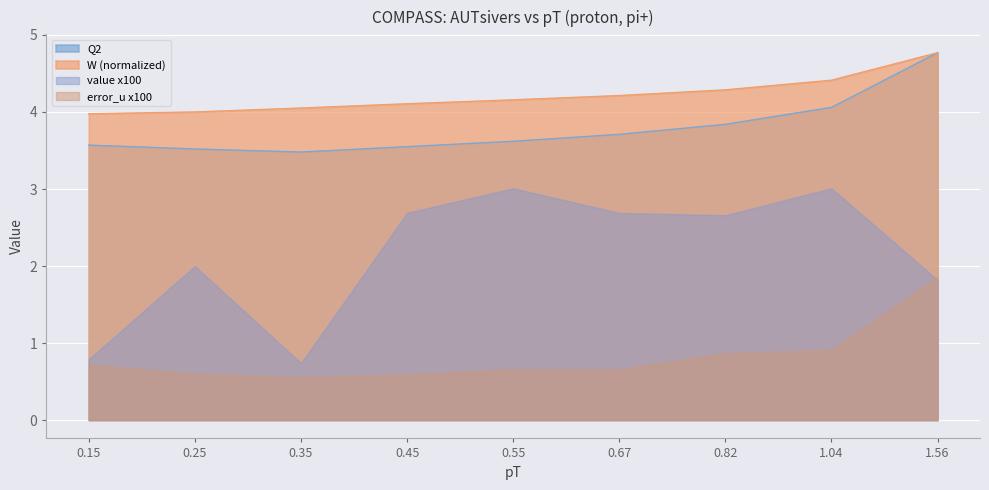

What position from the right is 0.25?

8